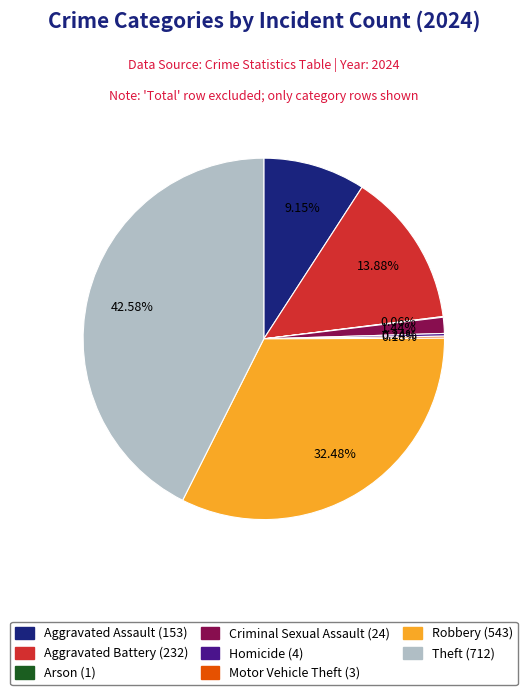

Which slice is the largest?

Theft